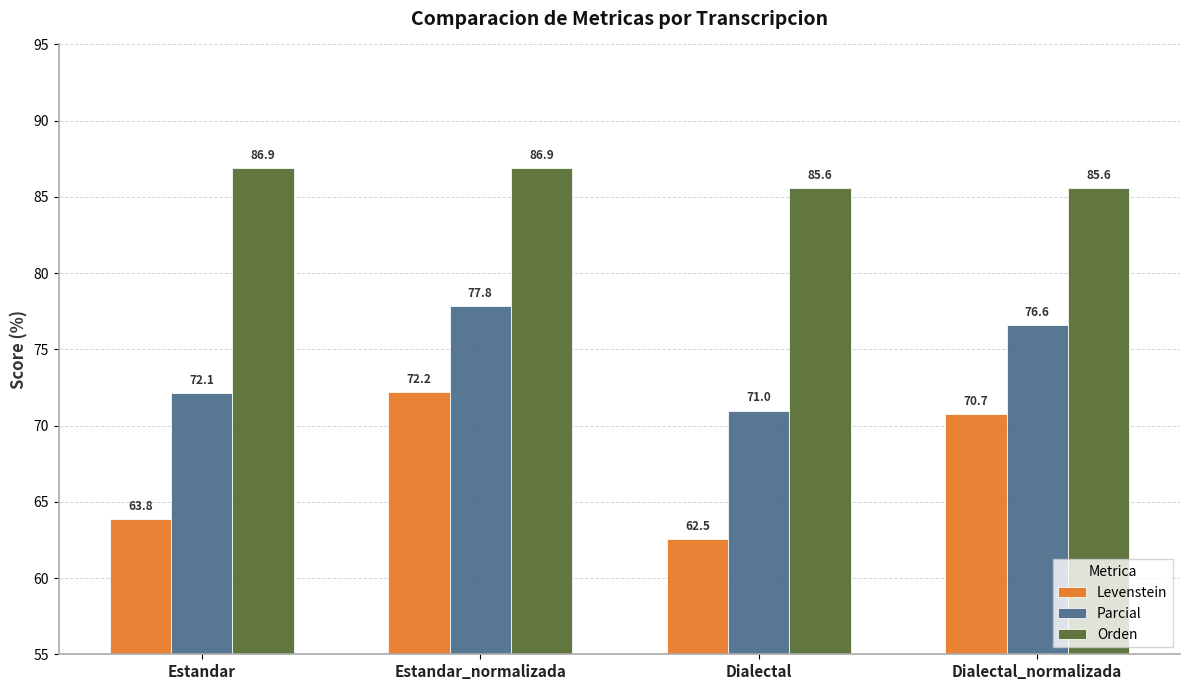

How many values in the Orden series are below 86?

2